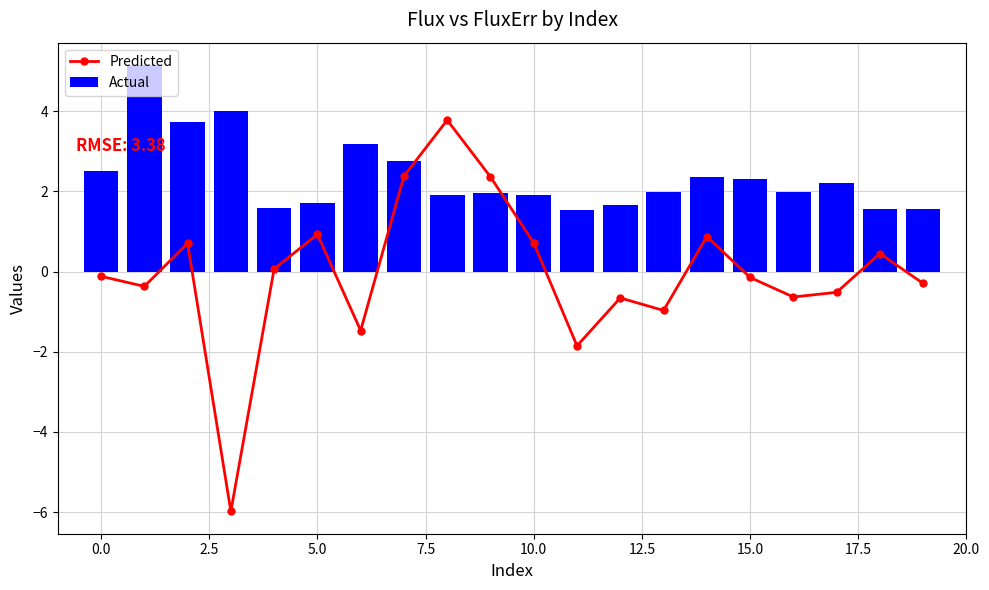

What are all the series names shown in the legend?

Predicted, Actual